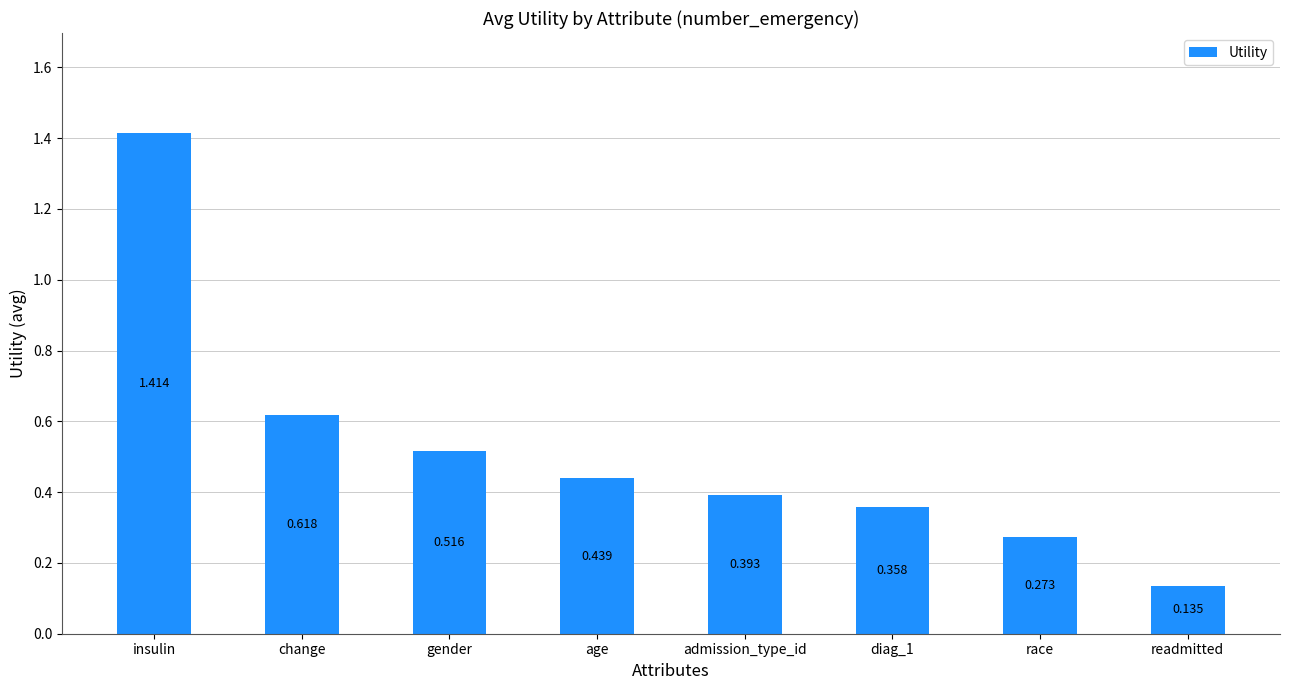

Between change and age, which is larger?

change